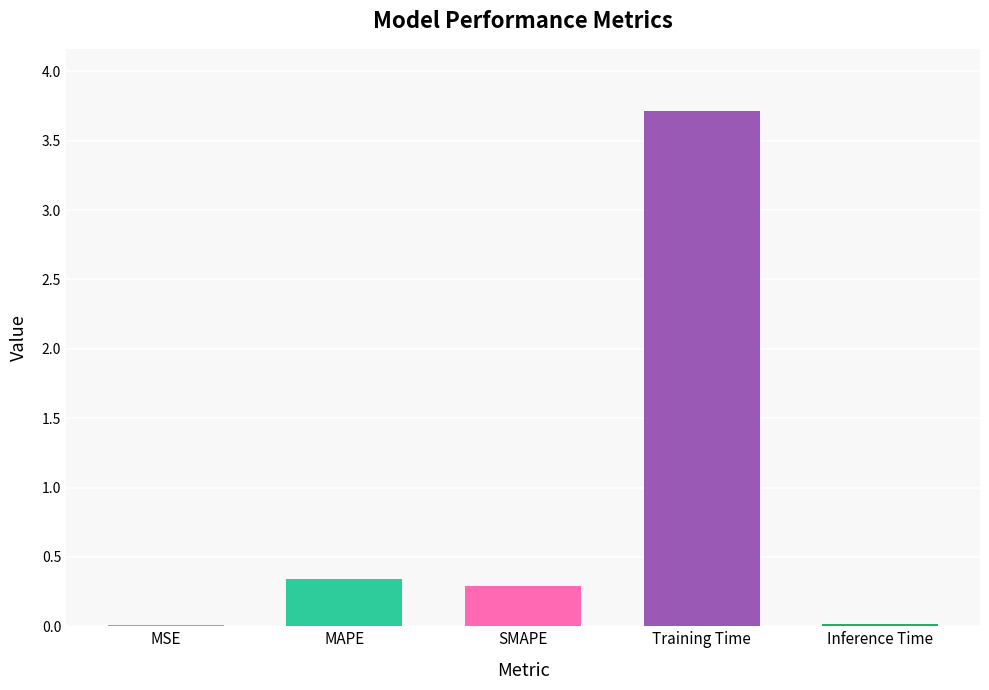

What is the label of the 5th bar from the right?

MSE